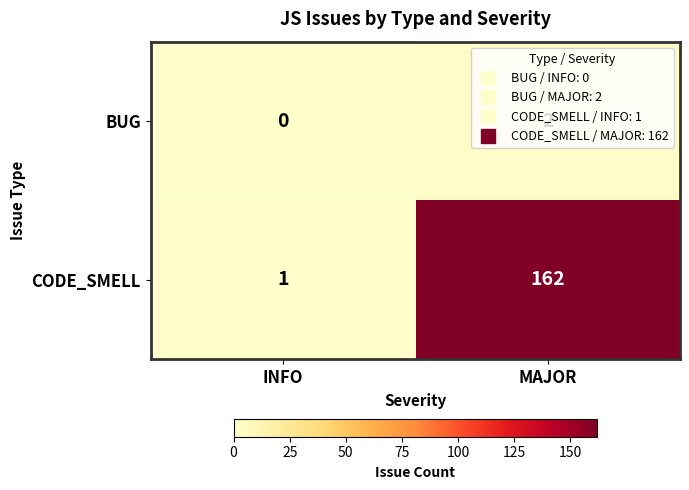

What is the difference between the maximum and minimum values in the CODE_SMELL series?

161